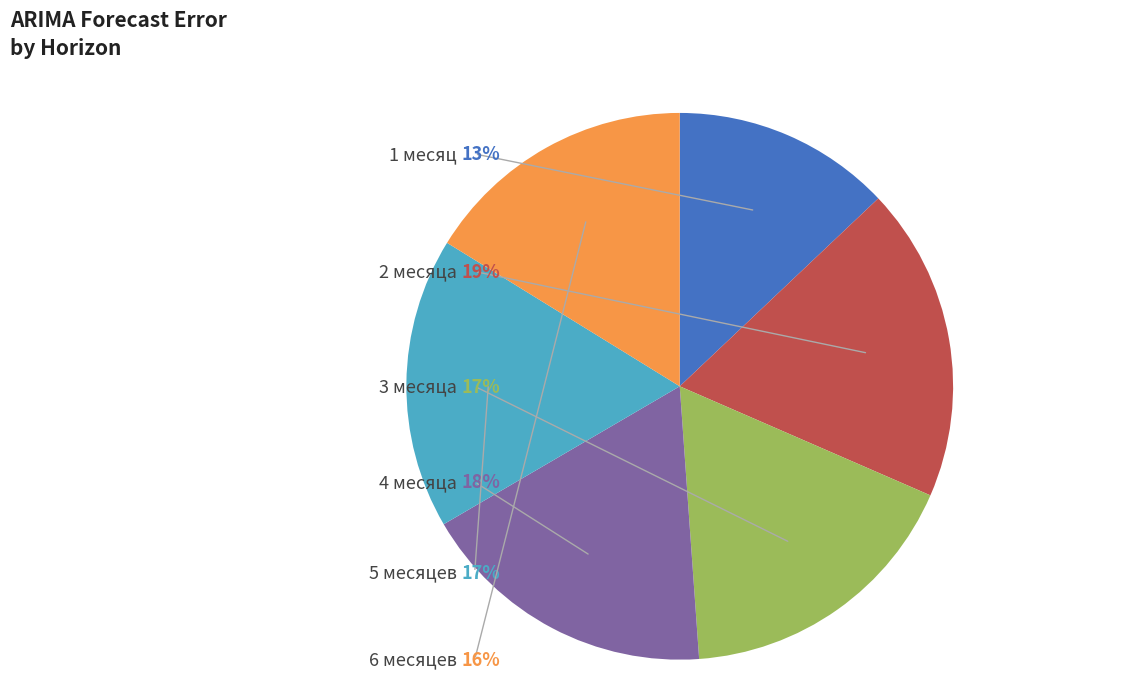

Which category has the smallest portion of the pie?

1 месяц